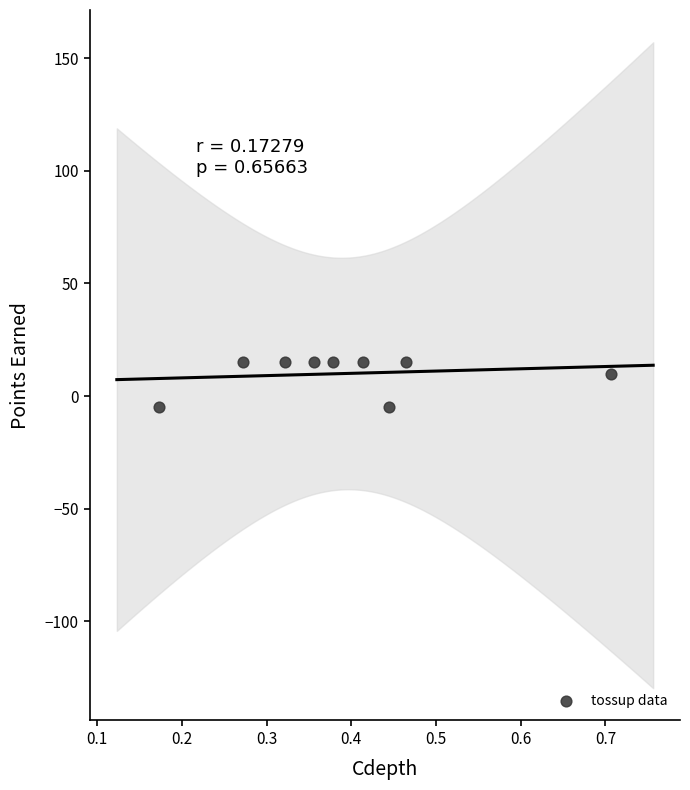

What is the average Y value?

10